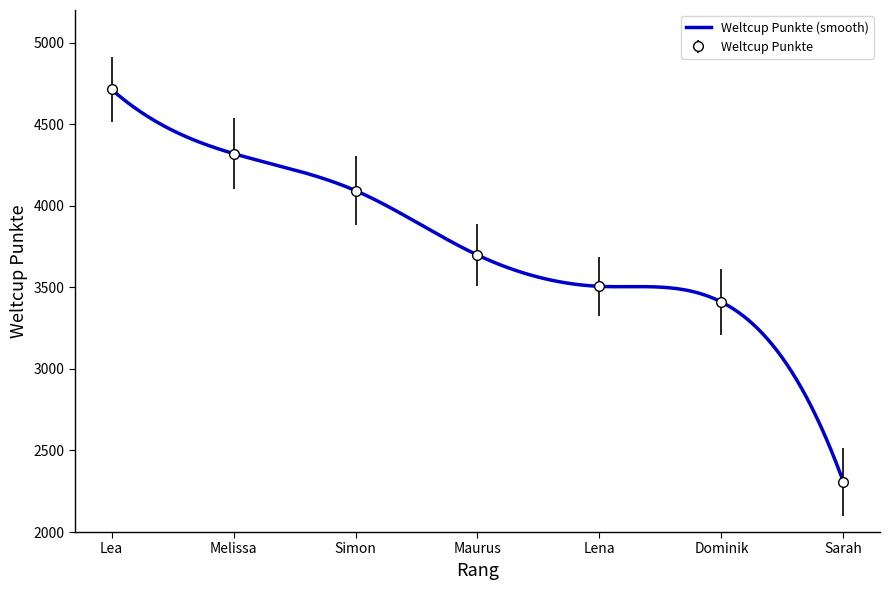

Is it true that Weltcup Punkte equals 4713 at Lea?

True